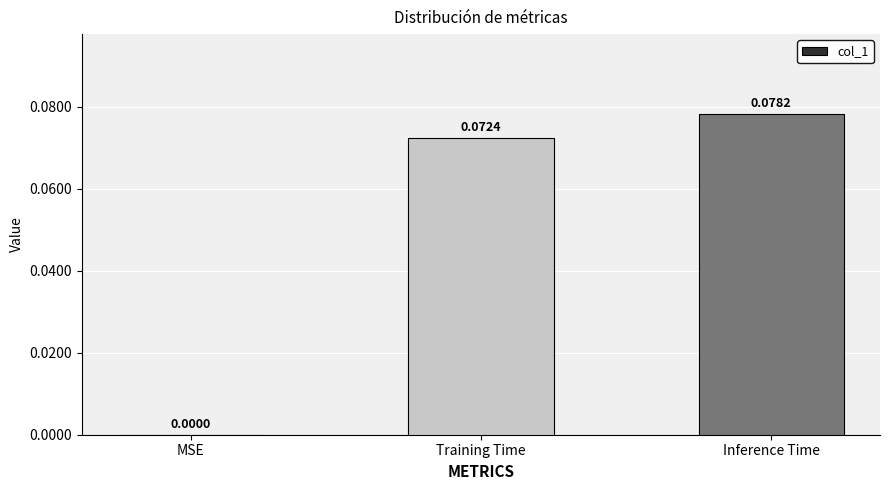

Which category has the highest value across all series?

Inference Time